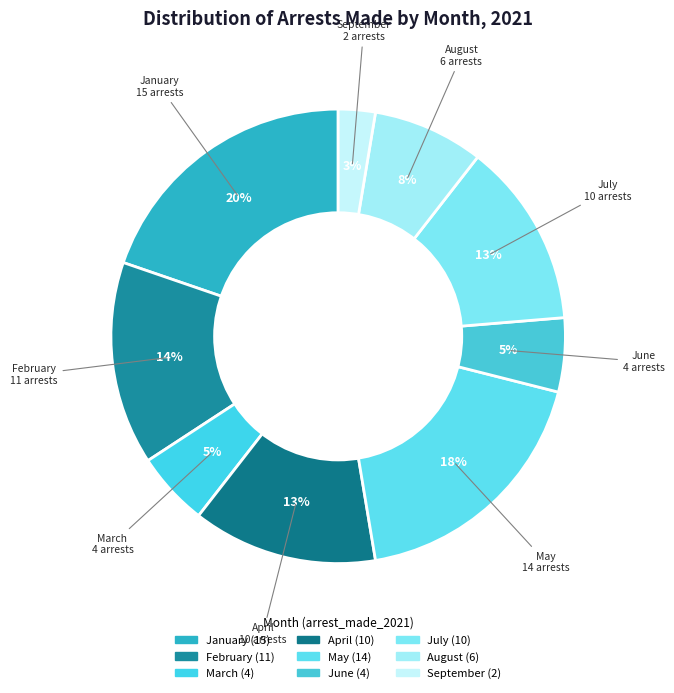

To the nearest percent, what is the combined percentage of February and January?

34%